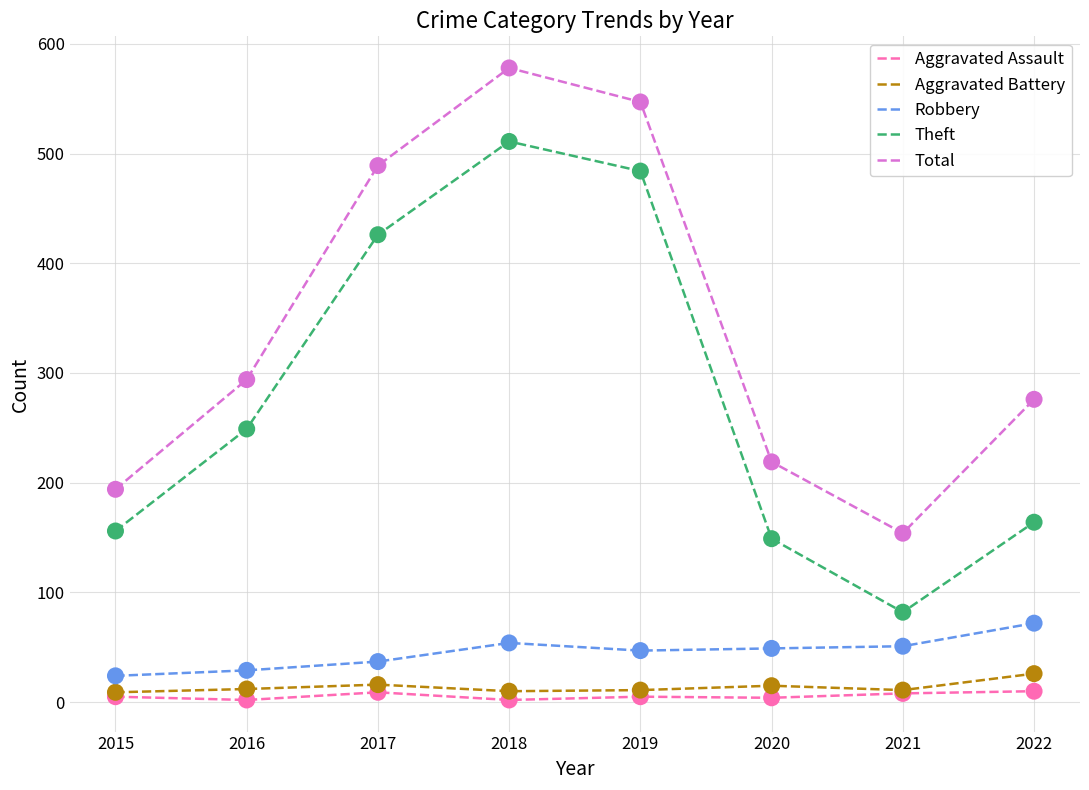

Between 2018 and 2021, which series saw the biggest shift?

Theft